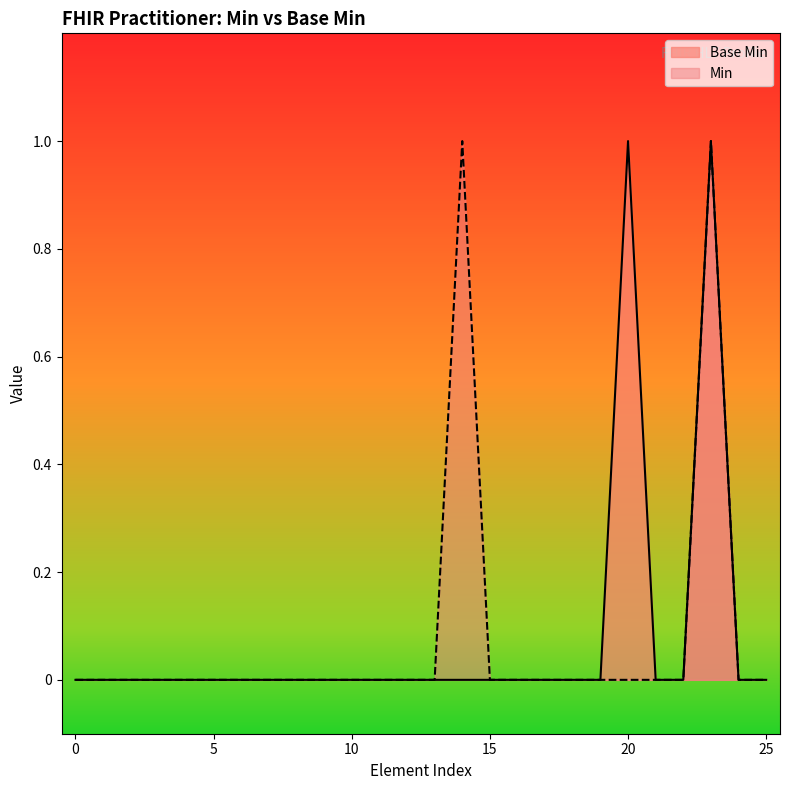

What is the difference between the second highest and second lowest values?

1